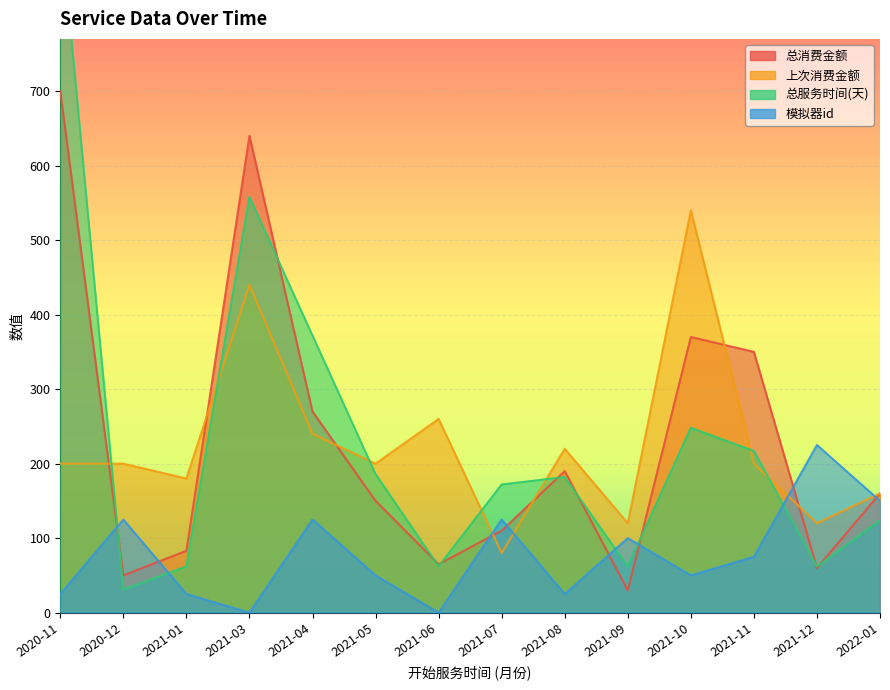

Is it true that 总服务时间(天) equals 1357 at 2020-11?

False